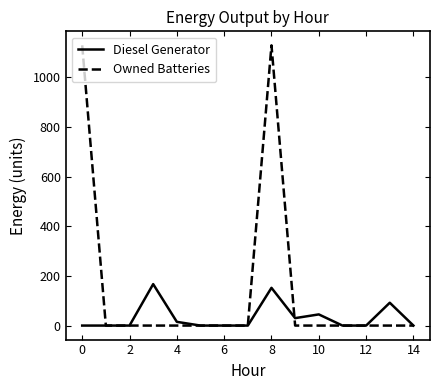

List the series in order of their peak value, highest first.

Owned Batteries, Diesel Generator